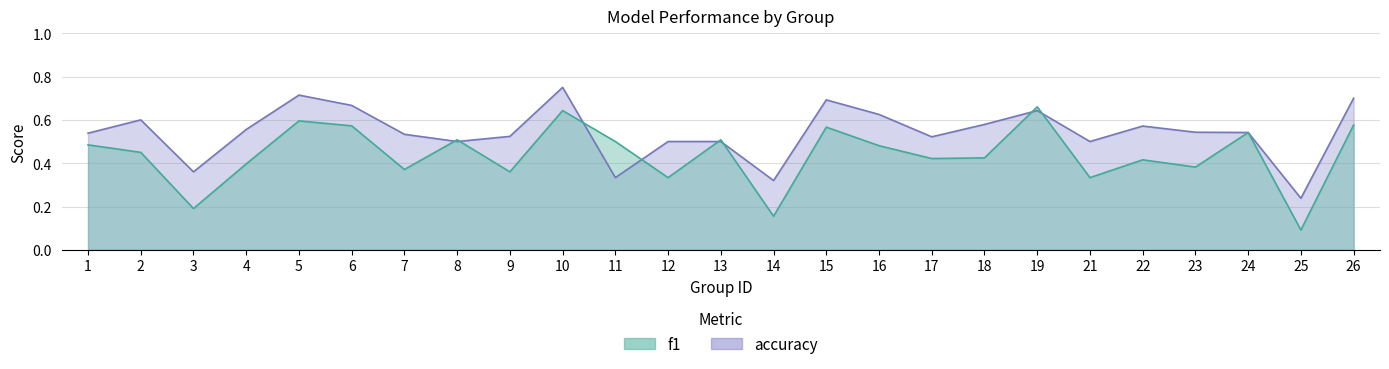

Between which two adjacent categories do accuracy and f1 first intersect?

7 and 8